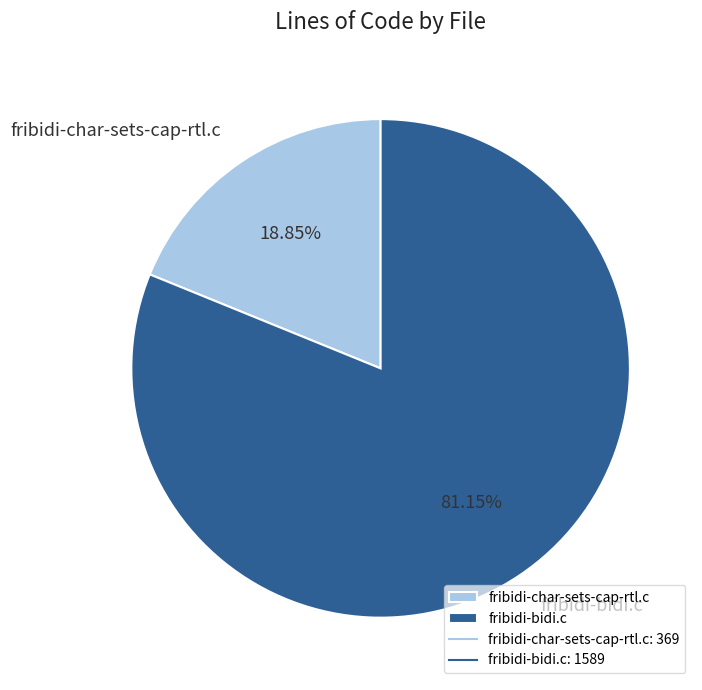

Rank the categories by value from highest to lowest.

fribidi-bidi.c, fribidi-char-sets-cap-rtl.c